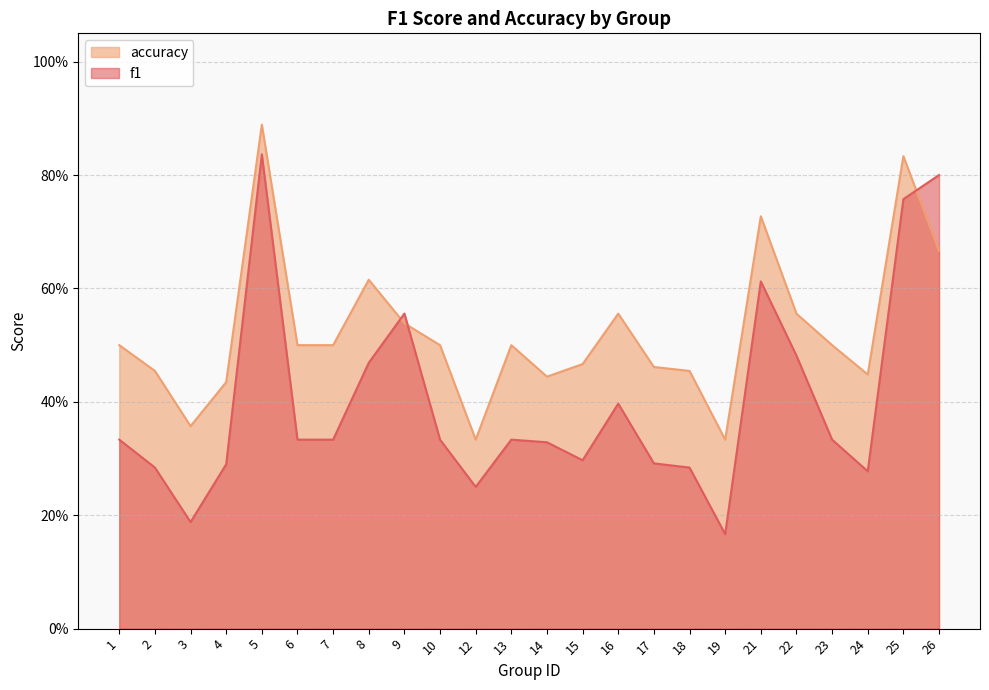

Reading left to right, list all the values displayed in this chart.

f1: 1=0.3	2=0.3	3=0.2	4=0.3	5=0.8	6=0.3	7=0.3	8=0.5	9=0.6	10=0.3	12=0.2	13=0.3	14=0.3	15=0.3	16=0.4	17=0.3	18=0.3	19=0.2	21=0.6	22=0.5	23=0.3	24=0.3	25=0.8	26=0.8
accuracy: 1=0.5	2=0.5	3=0.4	4=0.4	5=0.9	6=0.5	7=0.5	8=0.6	9=0.5	10=0.5	12=0.3	13=0.5	14=0.4	15=0.5	16=0.6	17=0.5	18=0.5	19=0.3	21=0.7	22=0.6	23=0.5	24=0.4	25=0.8	26=0.7